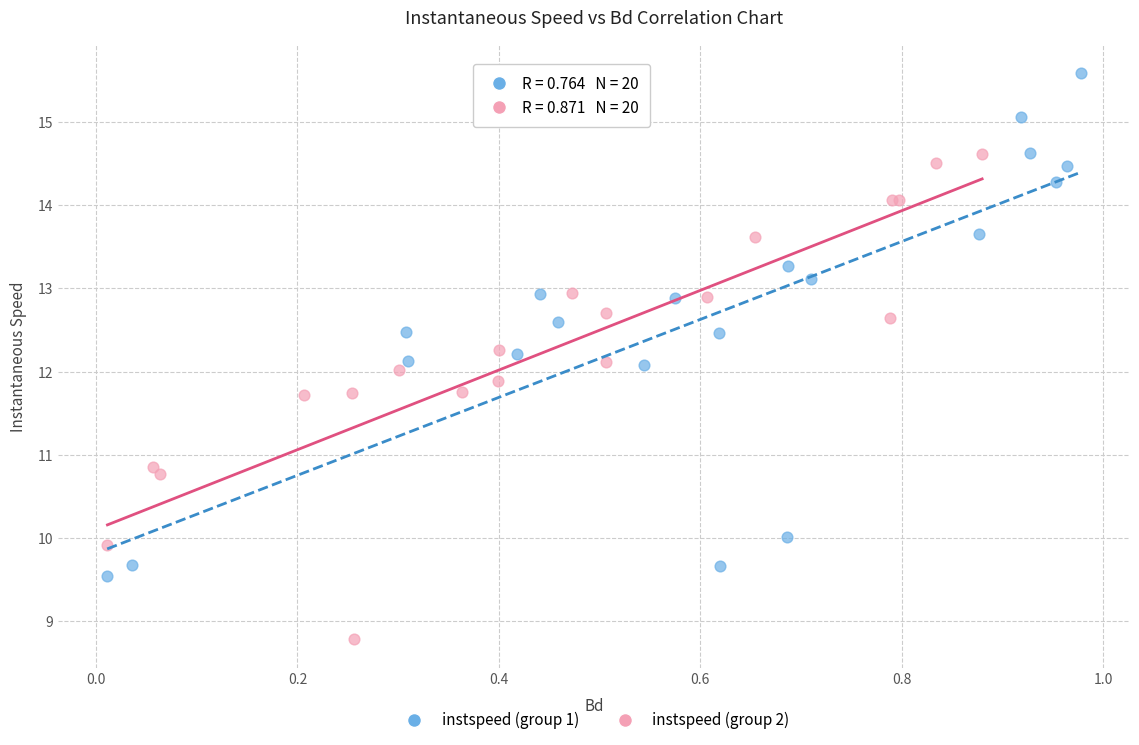

Which series reaches the maximum Y coordinate?

instspeed (group 1)